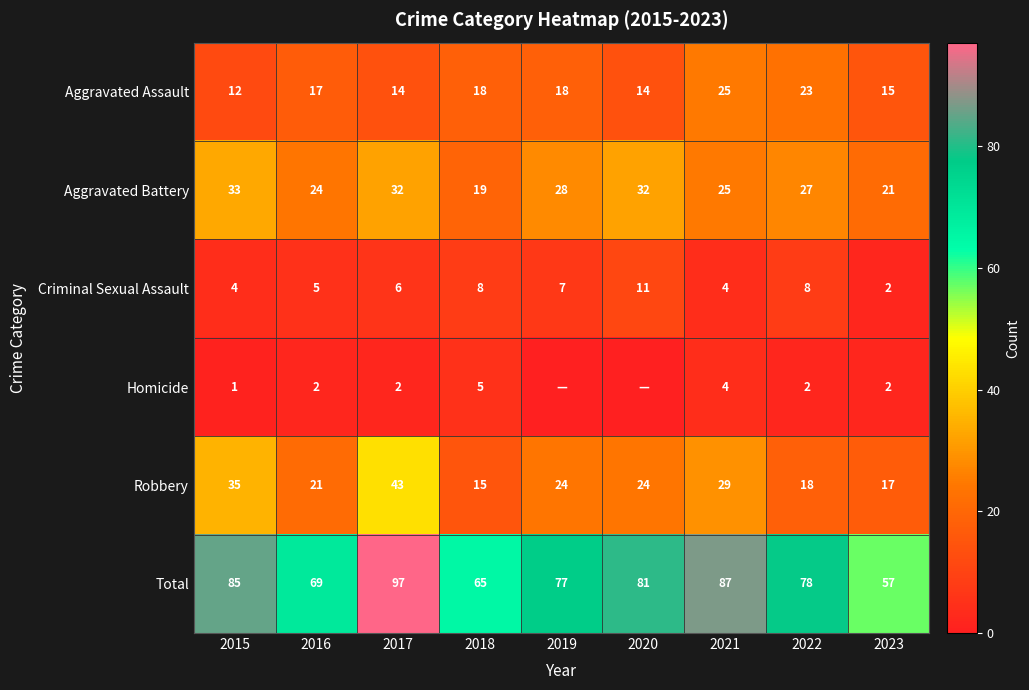

At which category does the chart reach its minimum across all series?

2019